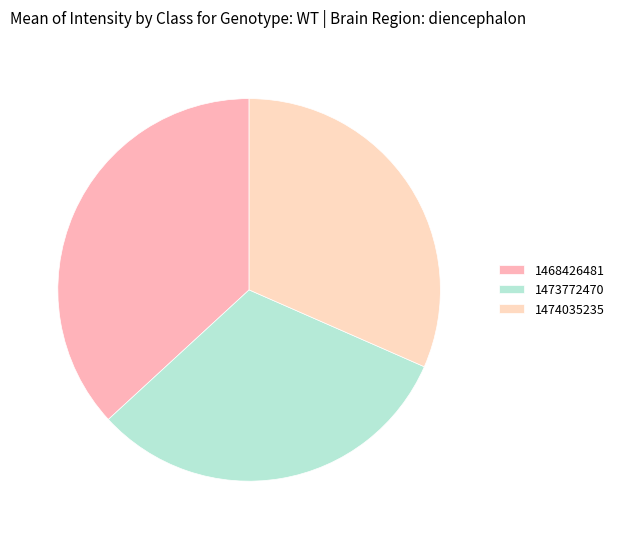

How many segments does this pie chart have?

3